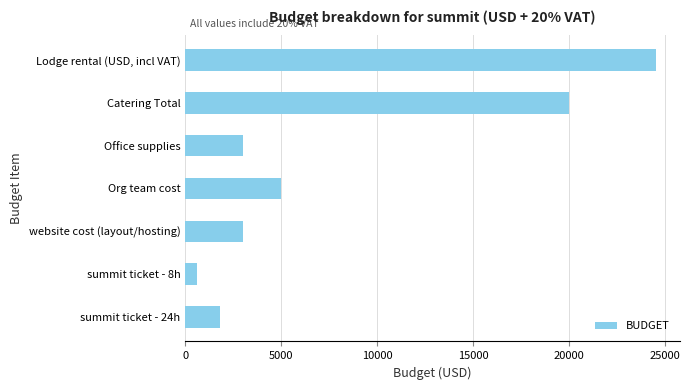

At which category does the chart reach its peak across all series?

Lodge rental (USD, incl VAT)